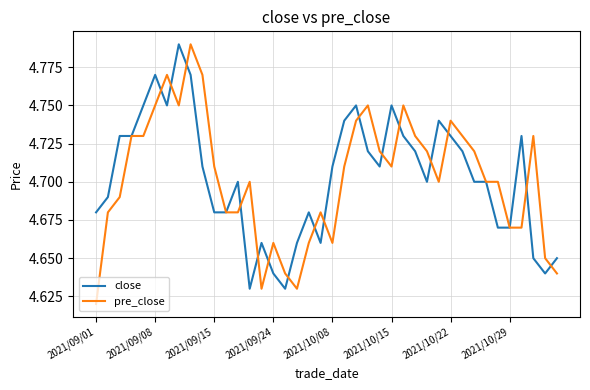

How many times do pre_close and close cross each other?

16